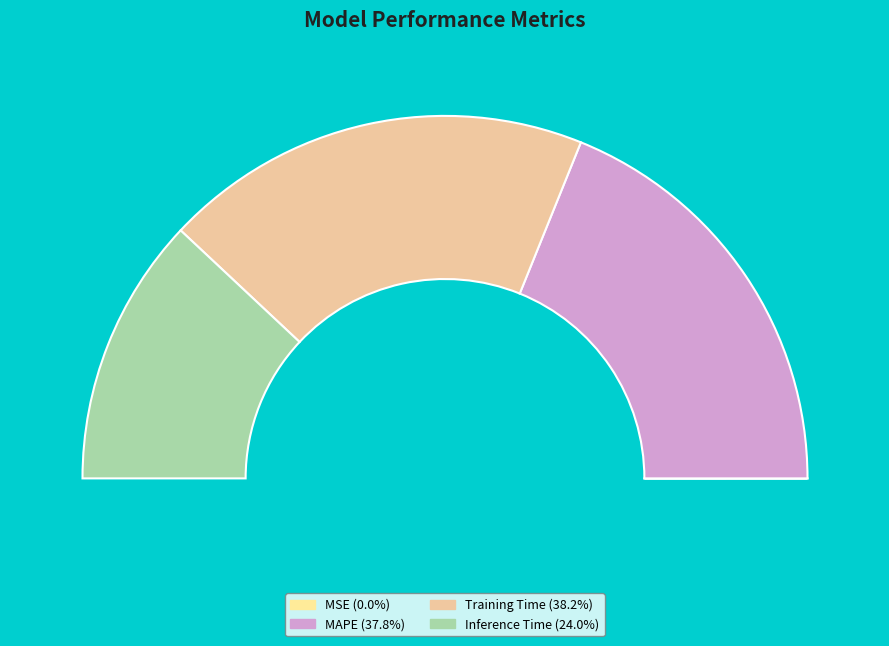

The Training Time slice represents 38% of the pie. True or false?

True